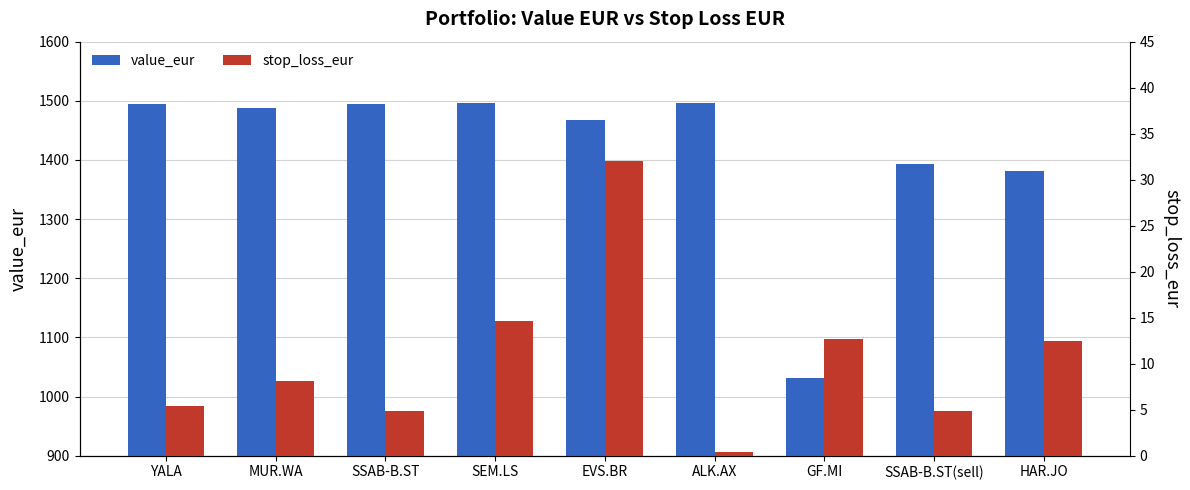

Where is value_eur nearest to the value 1264?

HAR.JO